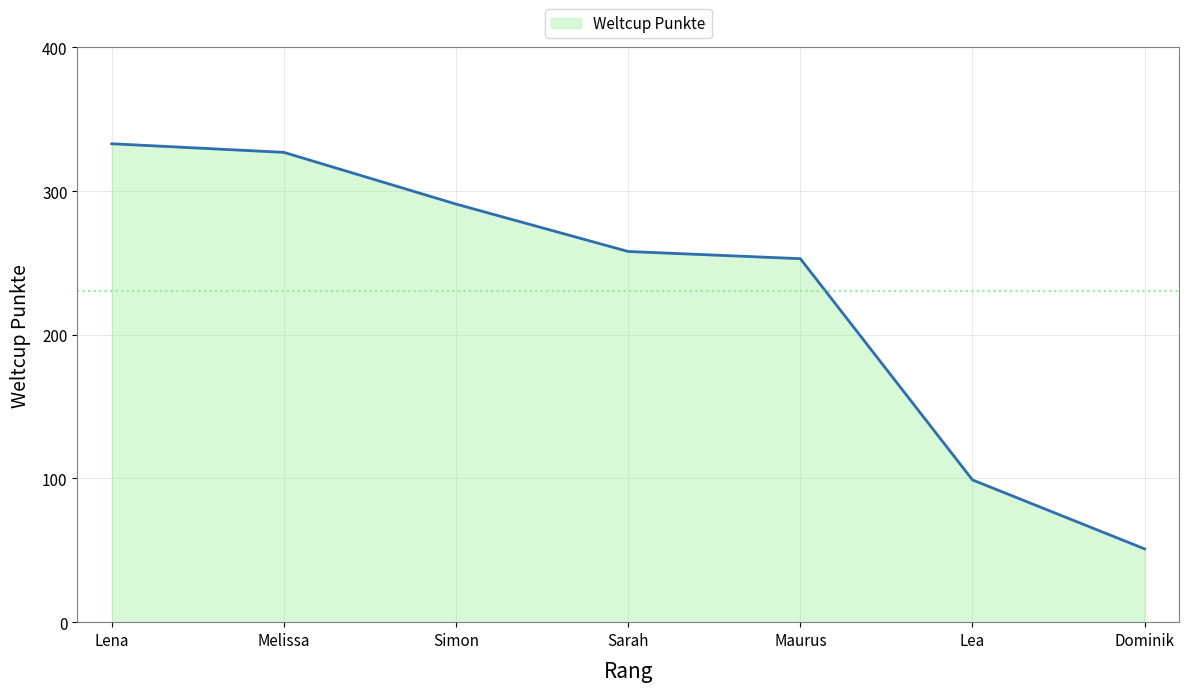

What is the smallest value displayed?

51